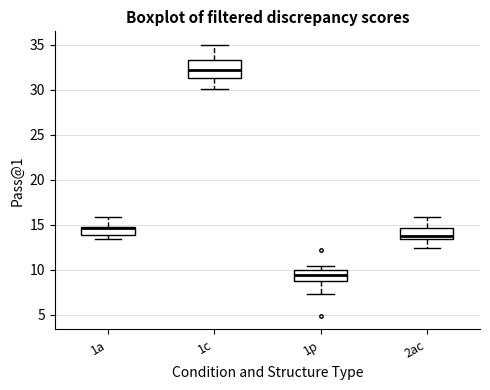

Where does the upper whisker of the box for 2ac end on the y-axis? The values are not printed on the chart, so give them approximately, as read against the axis.

16.0